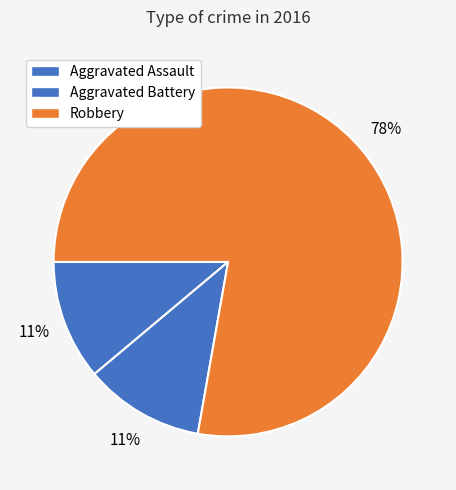

How many segments does this pie chart have?

3